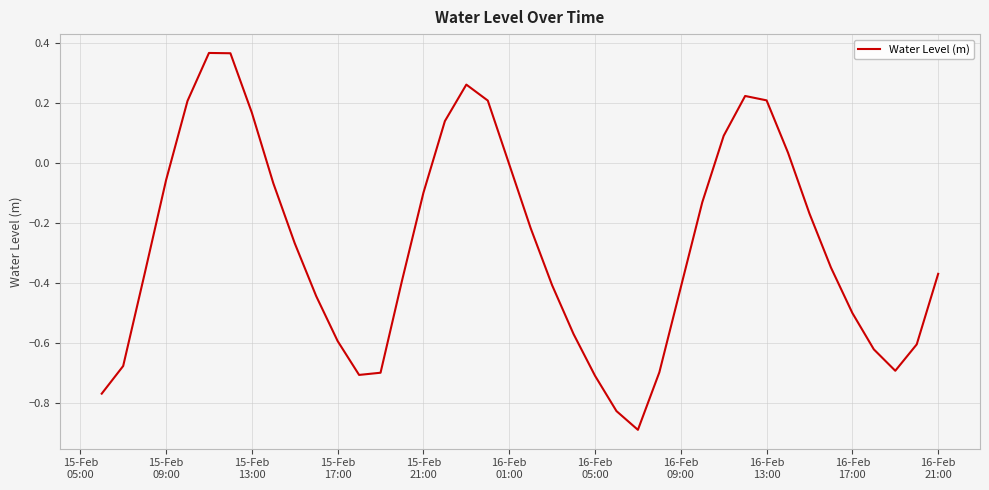

How many distinct data groups are displayed?

1